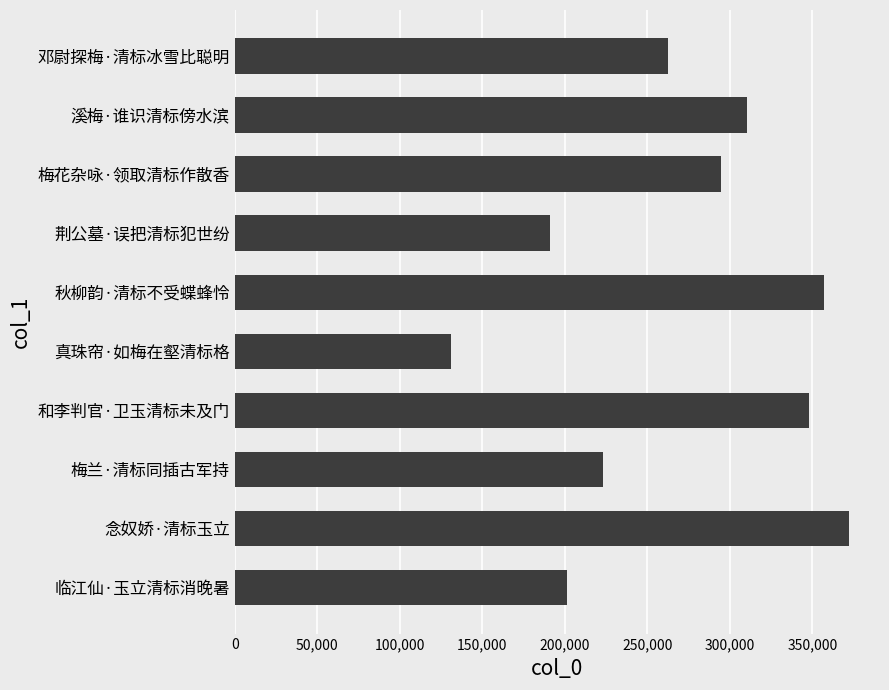

What is the difference between the second highest and second lowest values?

166264